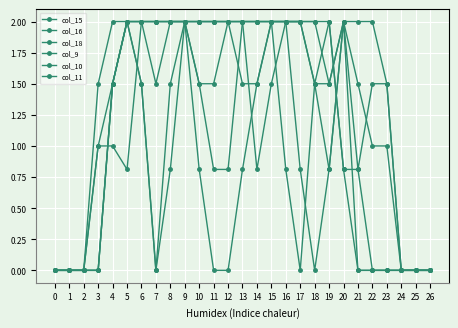

Read the col_9 value at 12.

0.8